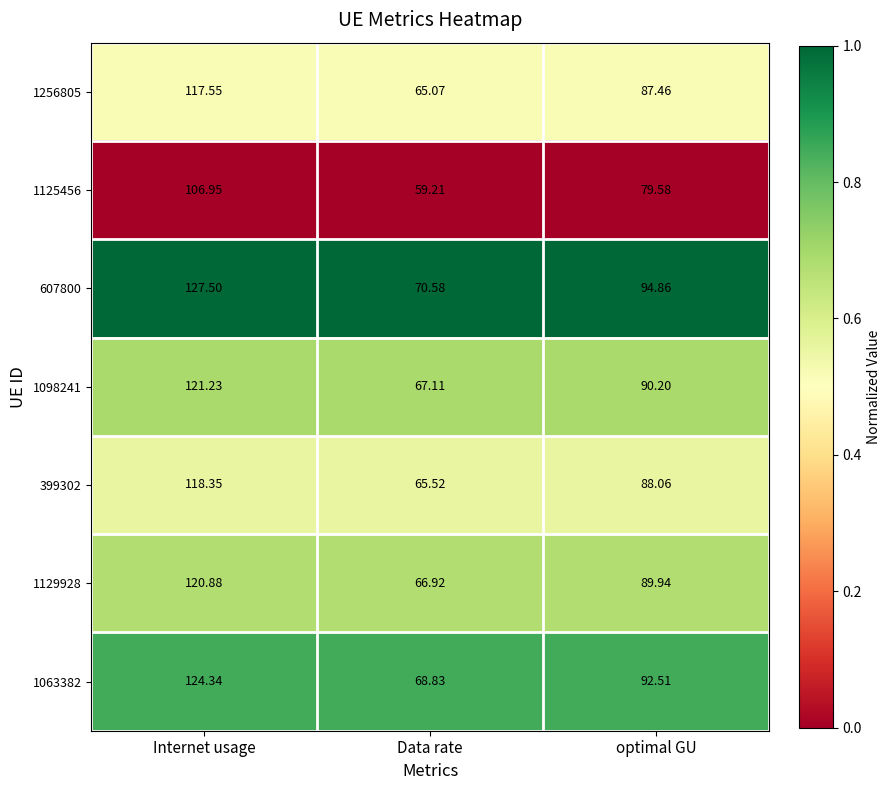

Between Internet usage and Data rate, which series saw the biggest shift?

607800